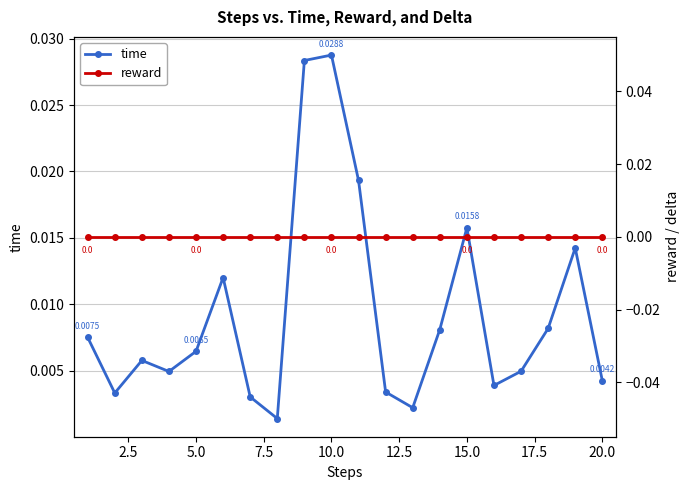

How many interior local valleys does the time series have?

5